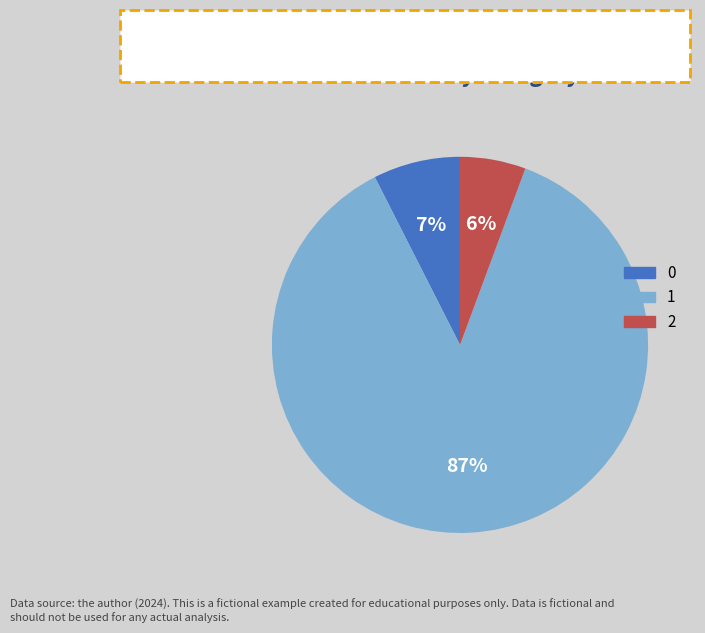

To the nearest percent, what percentage of the pie is 1?

87%